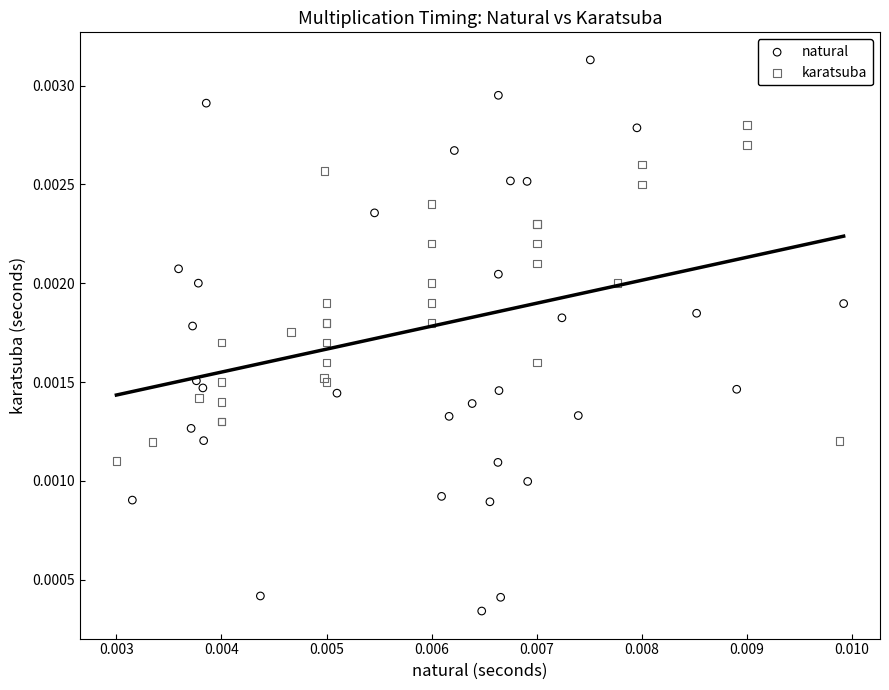

Which series contains the lowest Y value?

natural